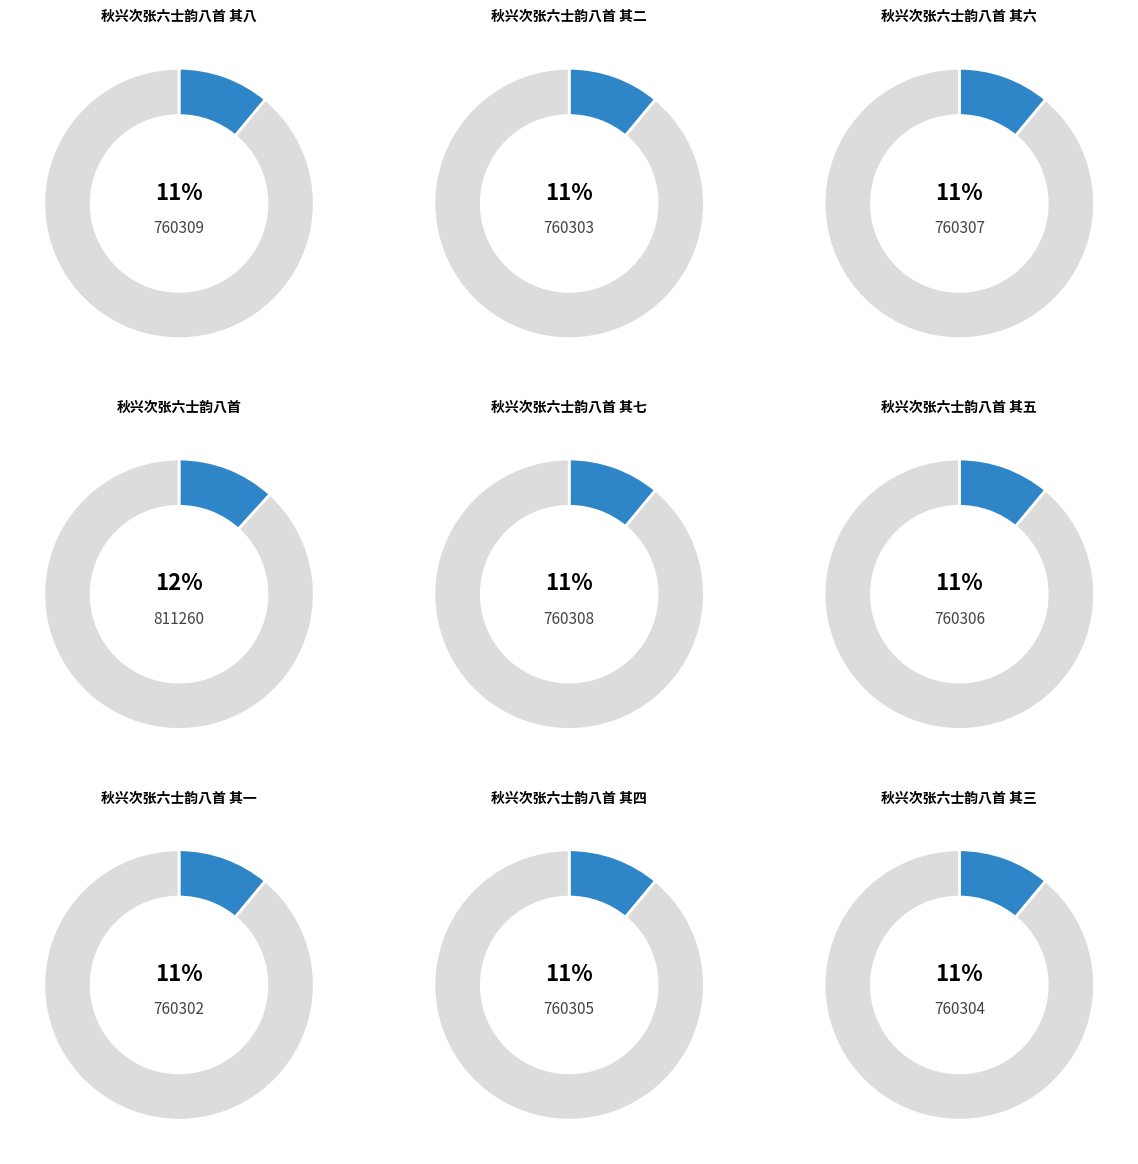

How many slices are in this pie chart?

9